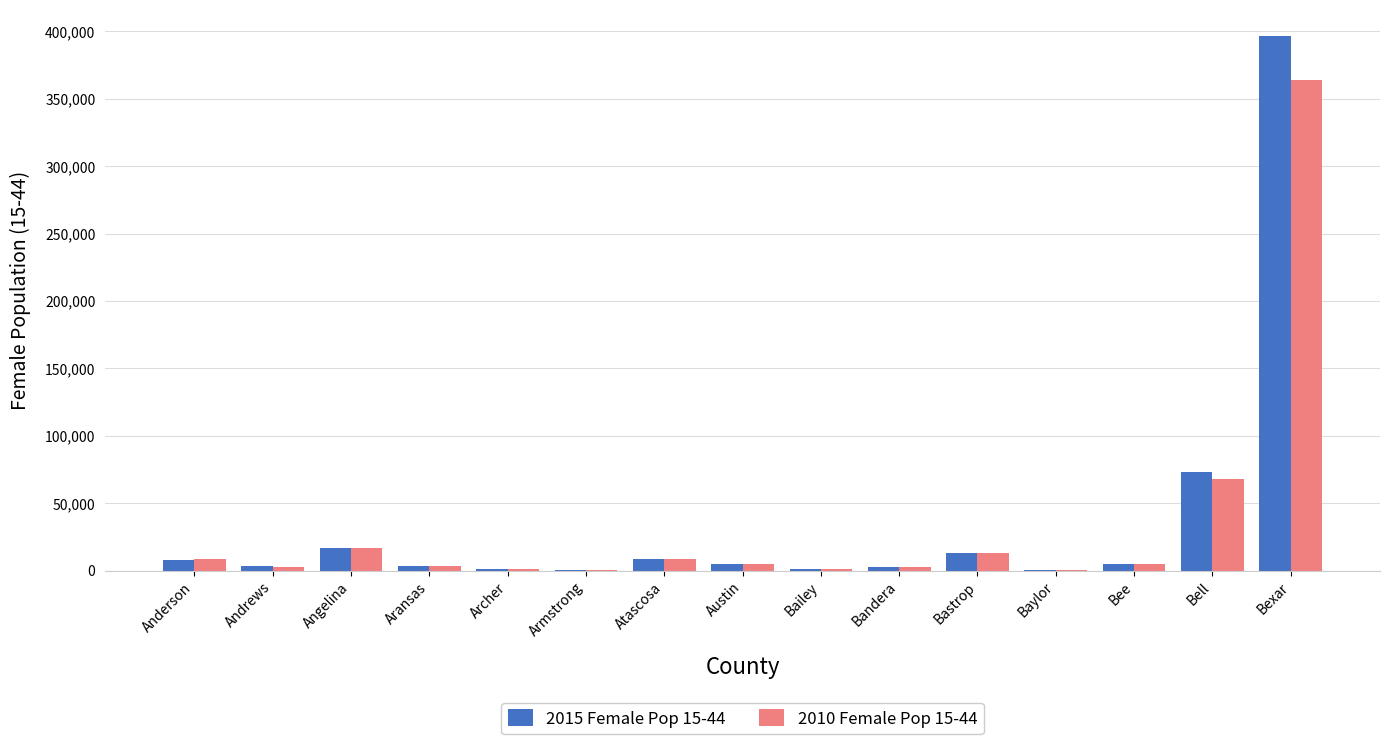

At which category is the sum across all series the highest?

Bexar